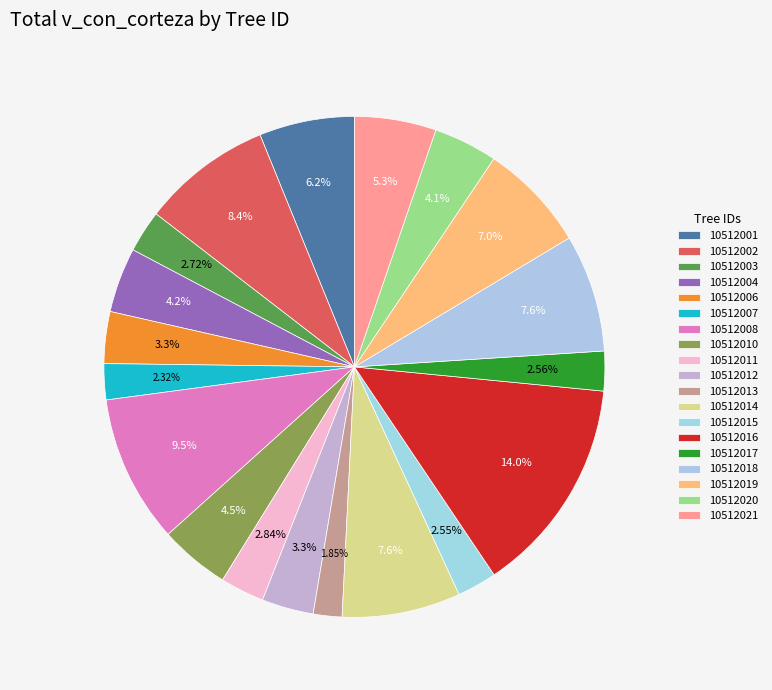

Is it true that 10512008 is 4% of the pie?

False